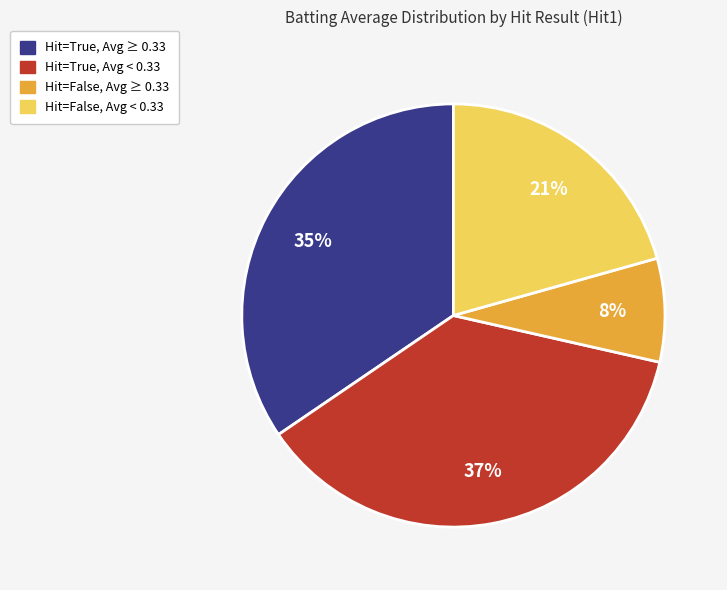

To the nearest percent, what is the difference between the largest and smallest slice percentages?

29%